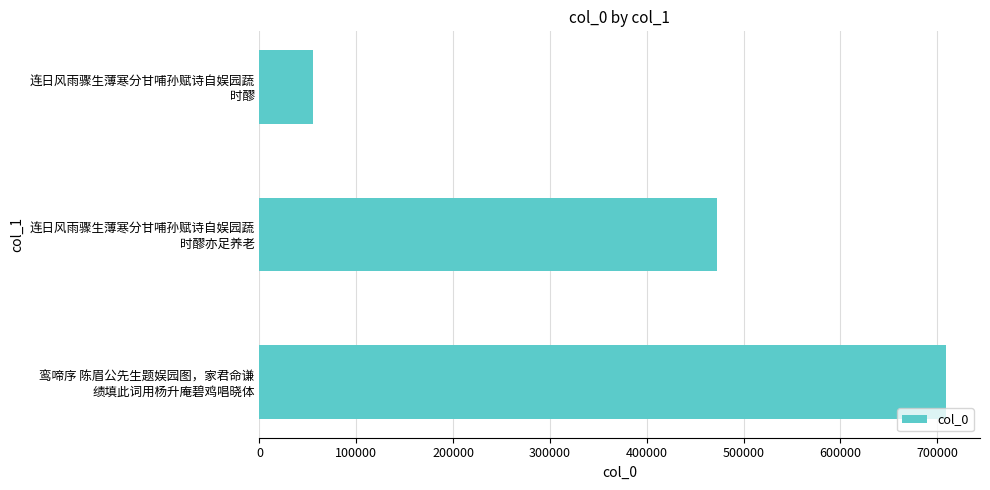

Reading top to bottom, transcribe all the data shown in this chart.

55565	472362	708702